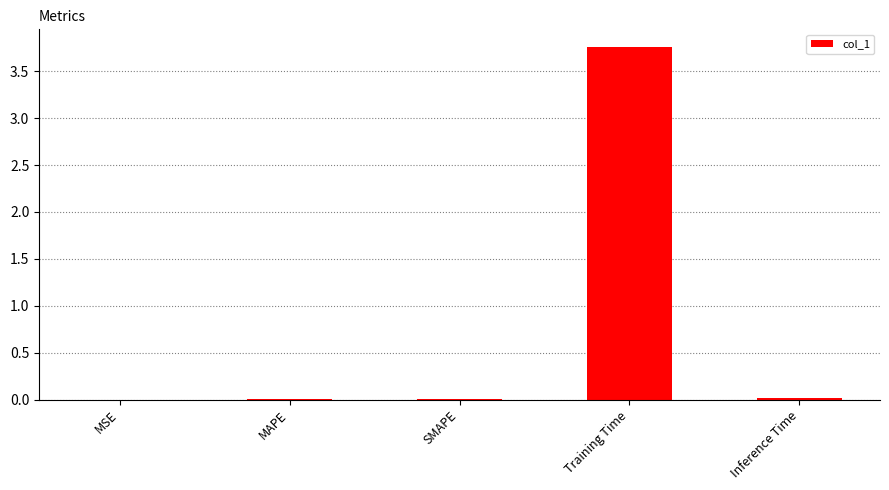

Are the bars horizontal?

No